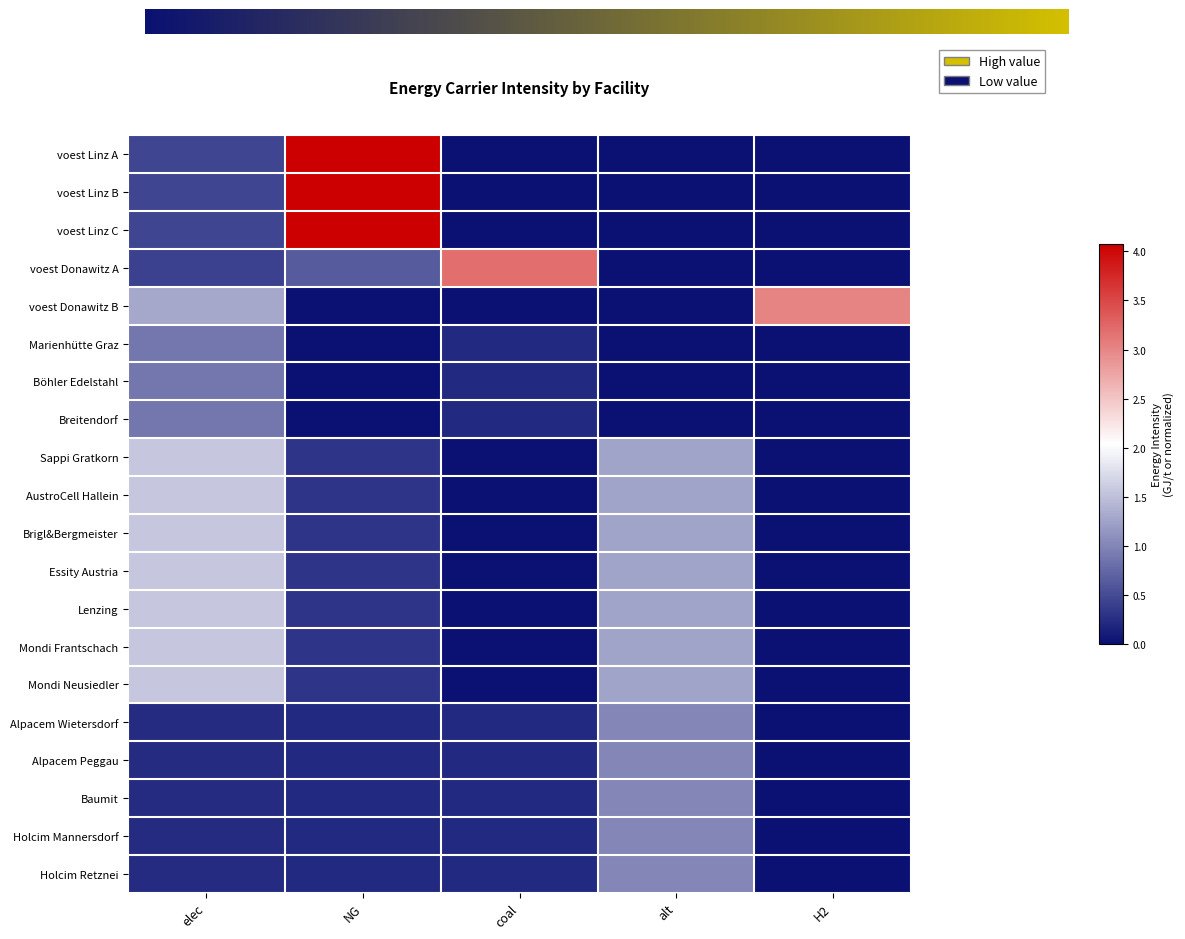

The value of voest Linz A at alt is 1.2. True or false?

False